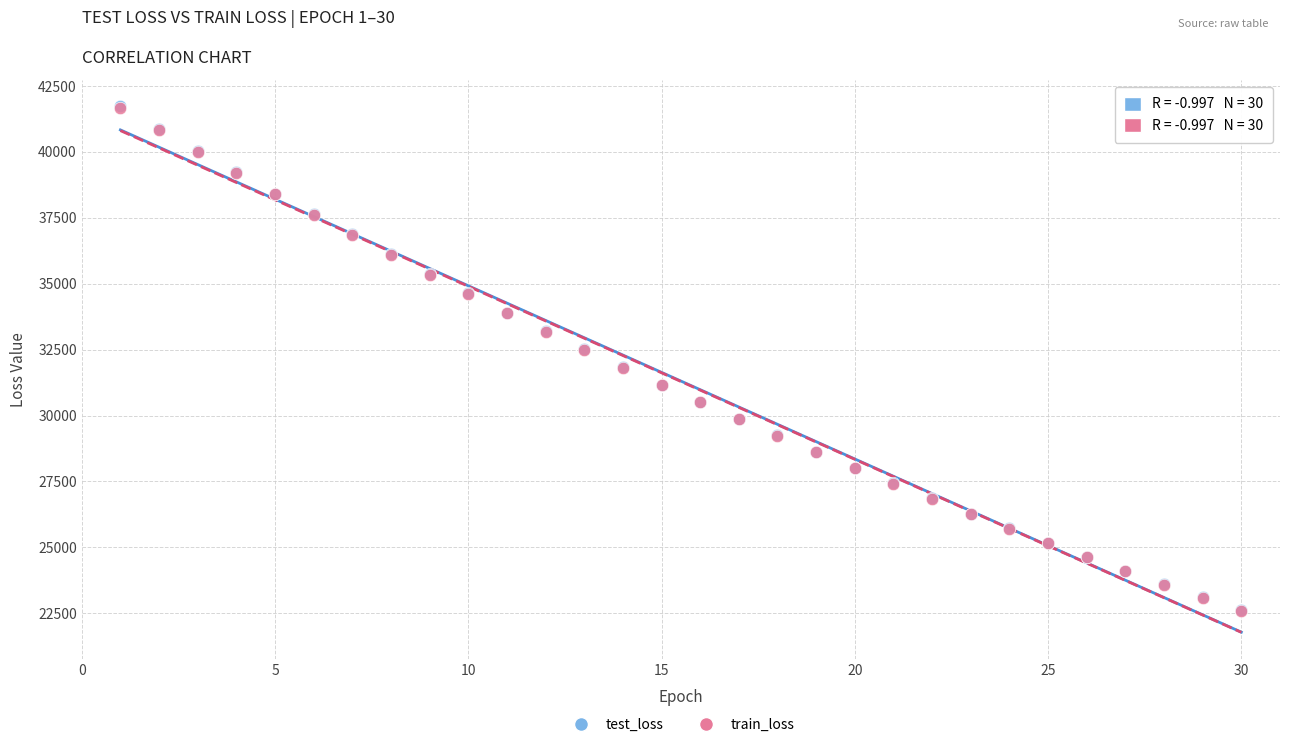

What are all the series names shown in the legend?

test_loss, train_loss